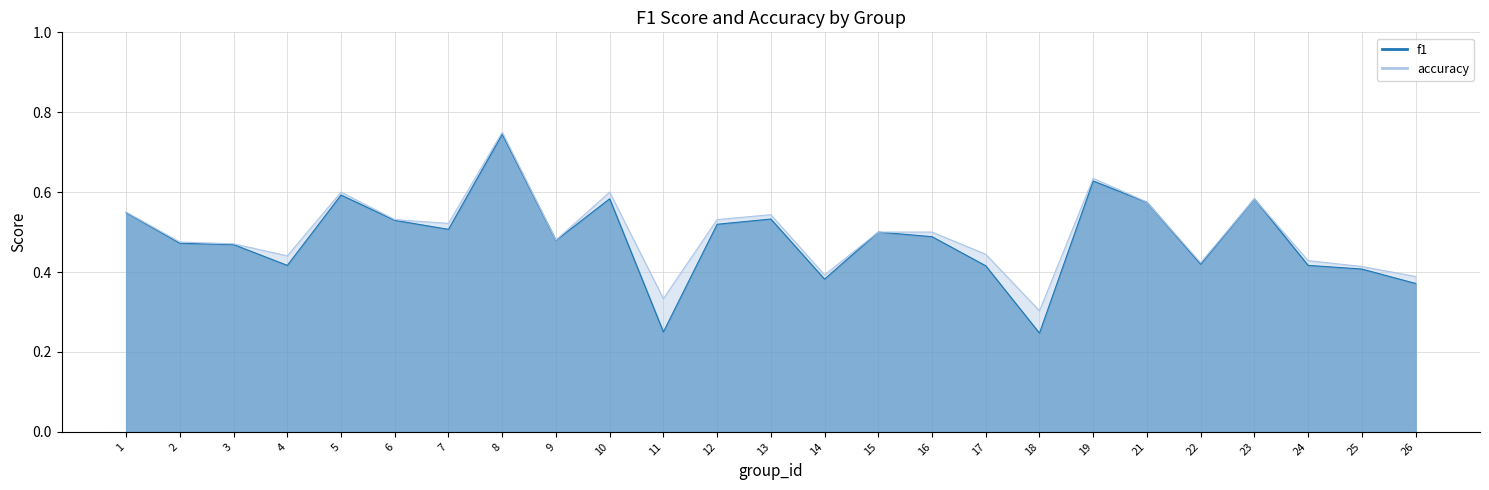

Where is the first local minimum for accuracy?

4